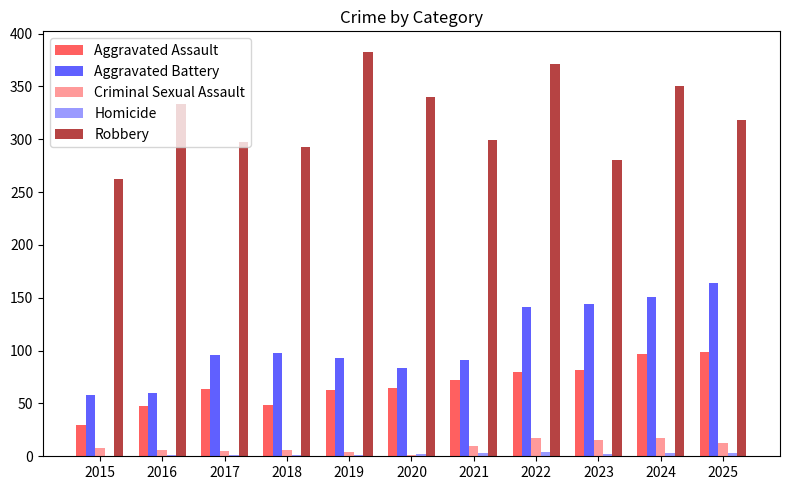

True or false: Aggravated Battery has a value of 152 at 2018.

False